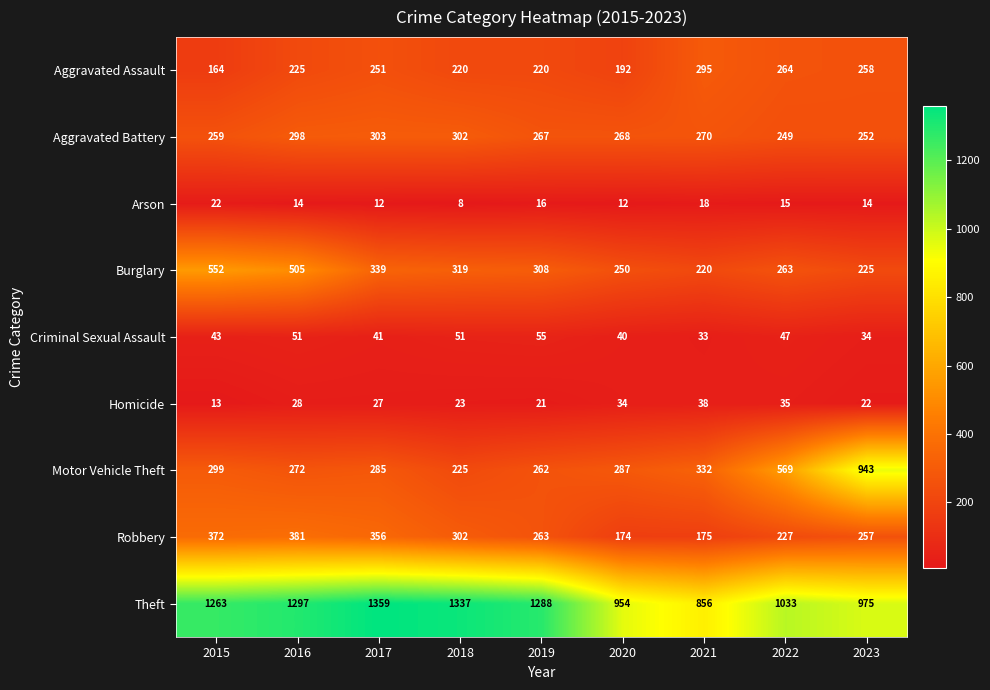

At 2021, list the series in order from smallest to largest.

Arson, Criminal Sexual Assault, Homicide, Robbery, Burglary, Aggravated Battery, Aggravated Assault, Motor Vehicle Theft, Theft